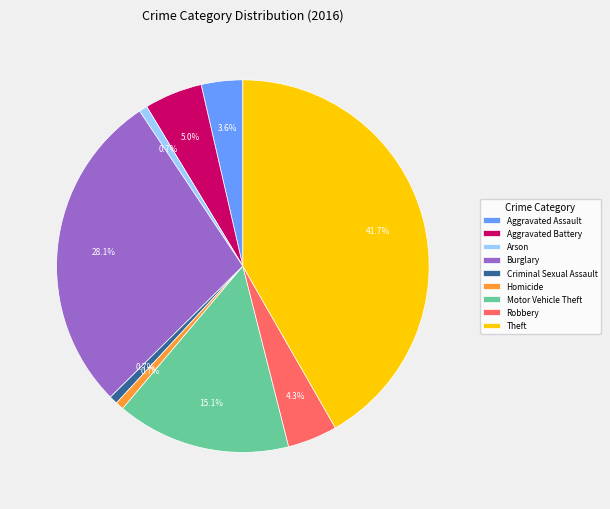

What percentage do Arson and Theft together represent?

42.4%